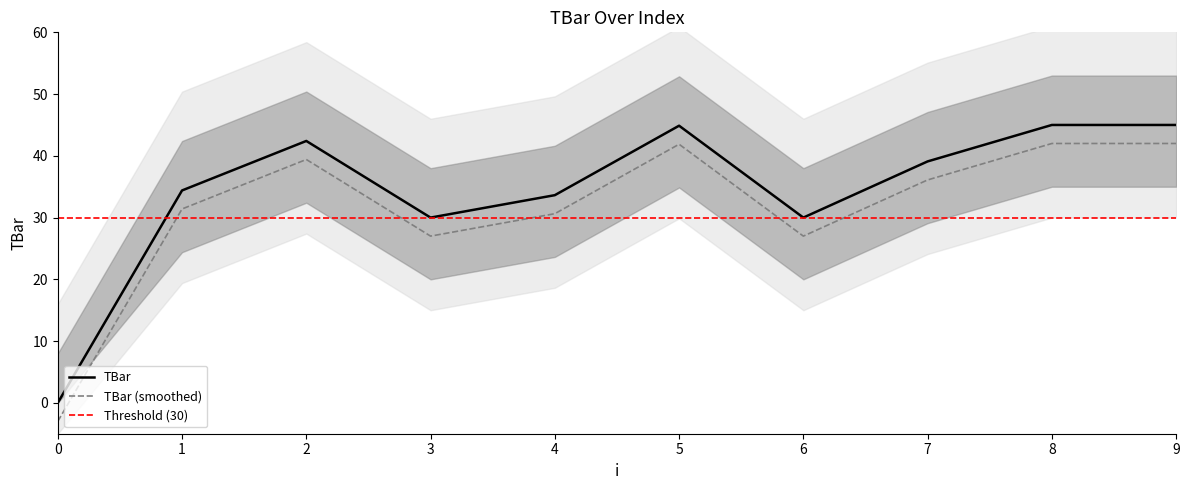

How many positive values are there?

9